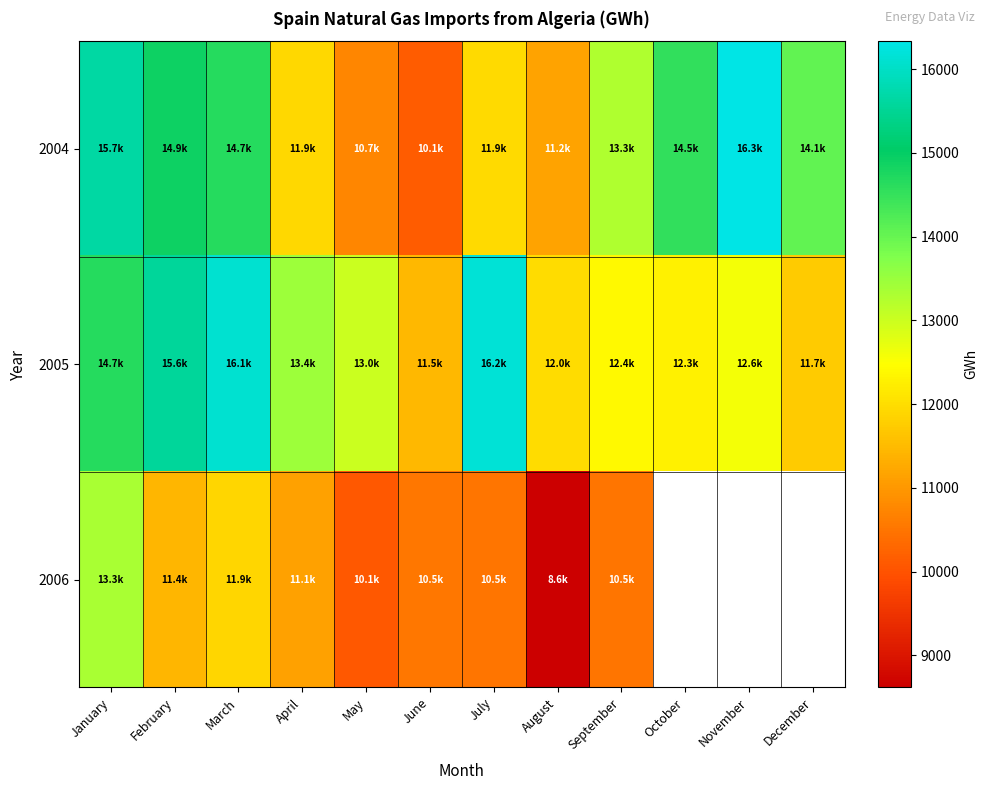

Which series has the largest total across all categories?

2005